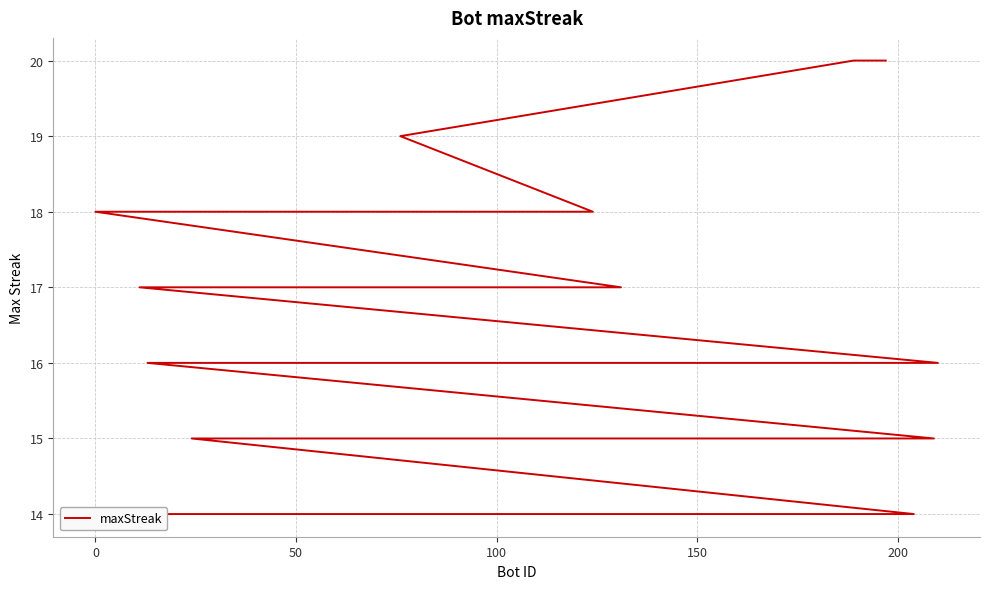

Reading left to right, what are all the values shown in this chart?

20	20	19	18	18	18	18	17	17	17	17	17	17	17	17	17	17	16	16	16	16	16	16	16	16	15	15	15	14	14	14	14	14	14	14	14	14	14	14	14